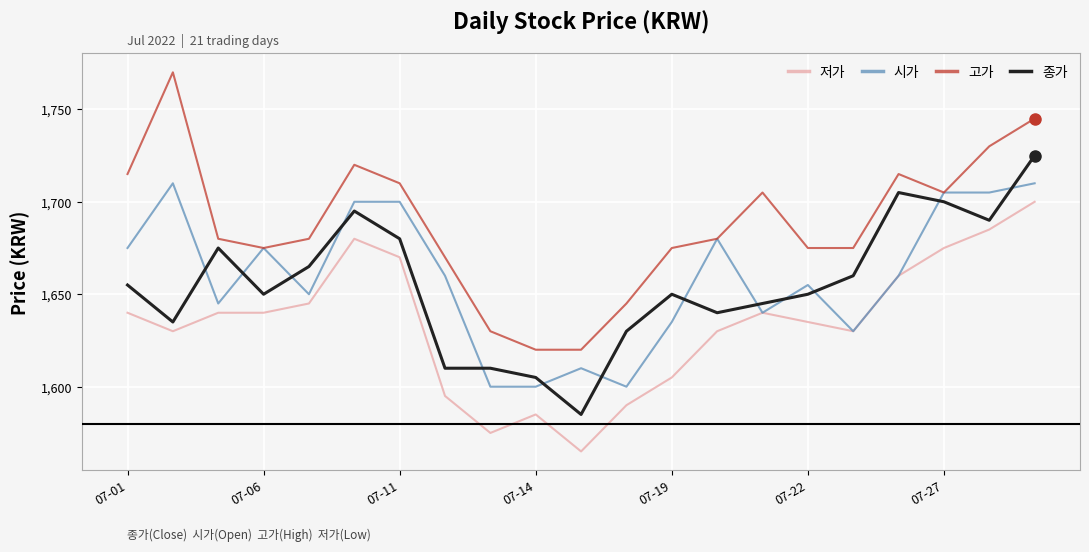

Which series has the largest range (max minus min)?

고가